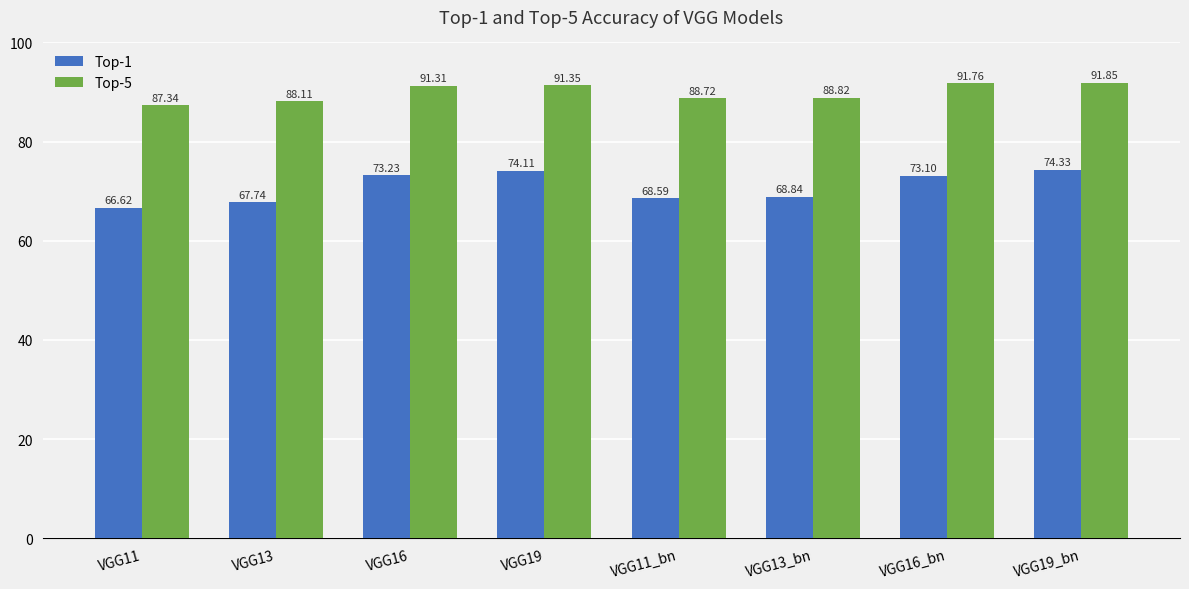

What is the minimum value for Top-1?

66.6